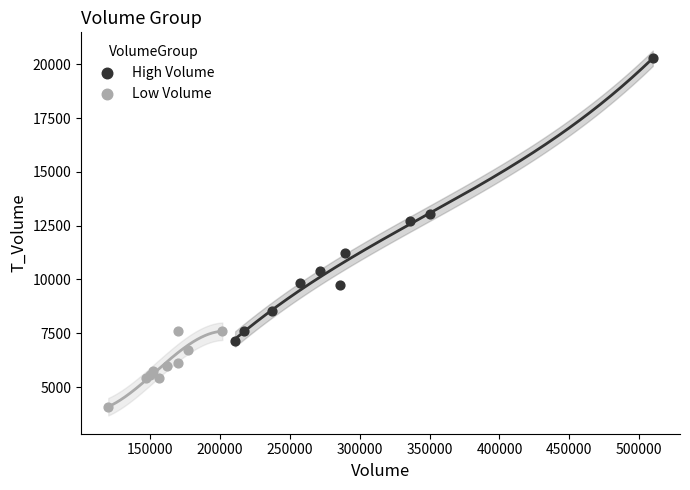

Which series has the widest spread of Y values?

High Volume